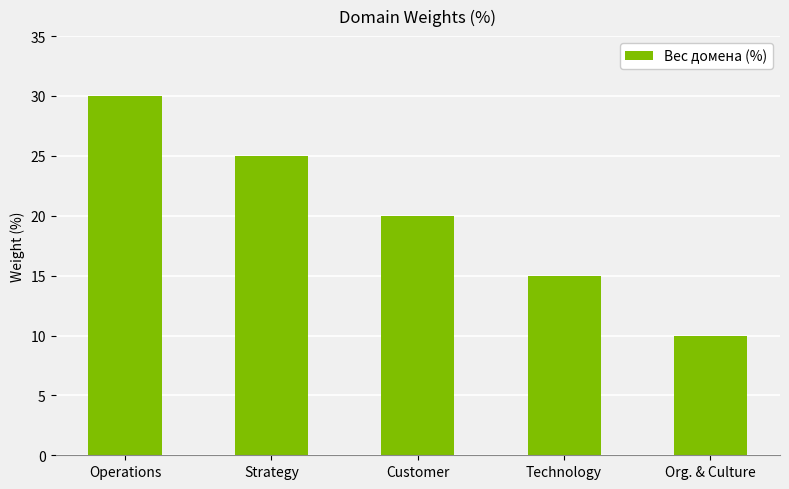

What value does the data have at Customer, to the nearest 5?

20